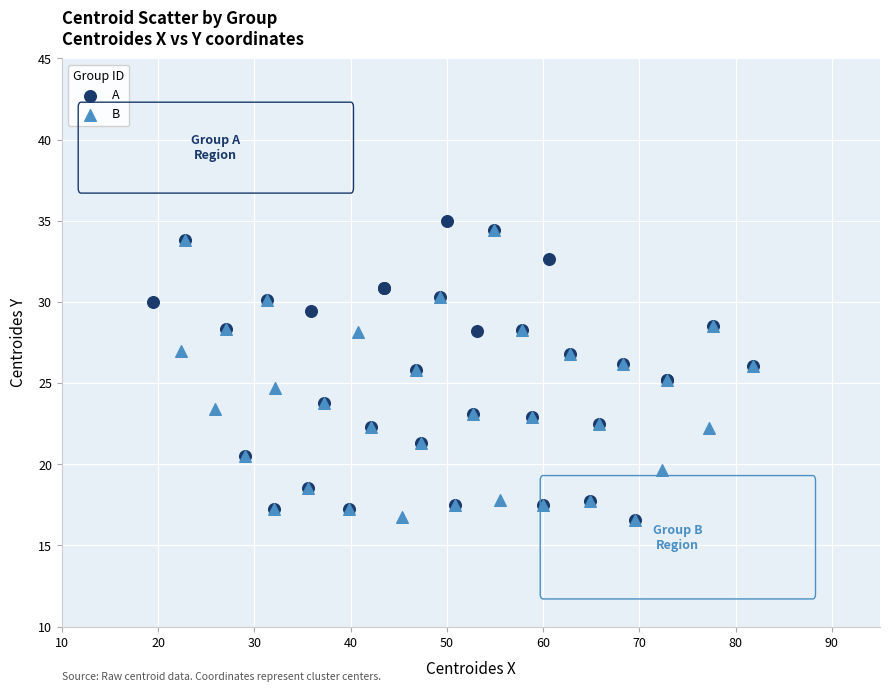

Which series has the widest spread of Y values?

A